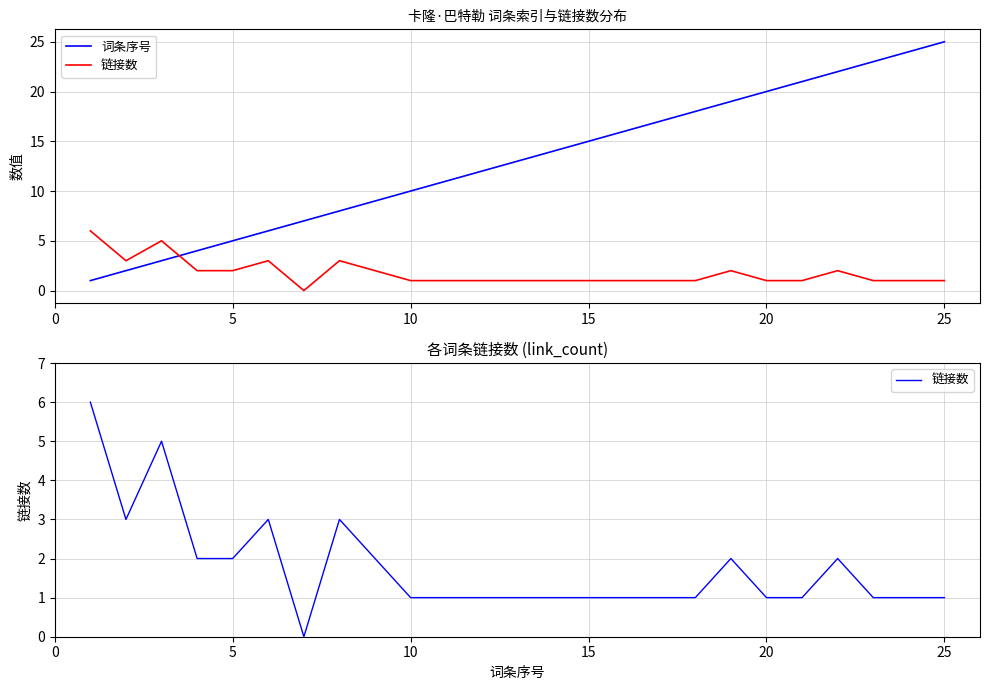

Which series has the largest total across all categories?

词条序号